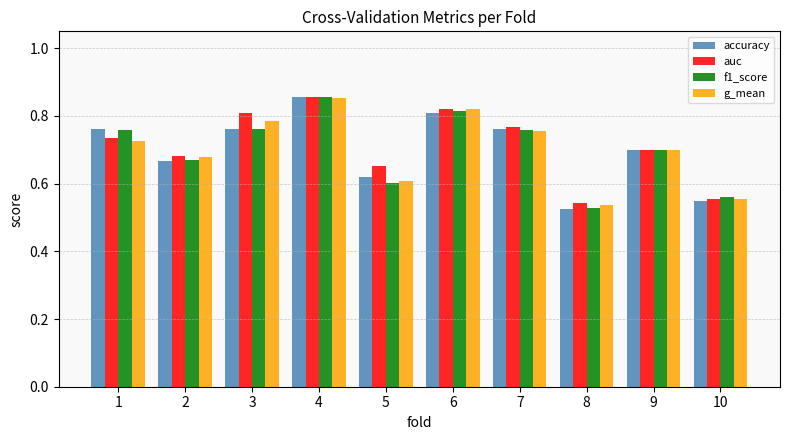

The value of g_mean at 1 is 0.3. True or false?

False